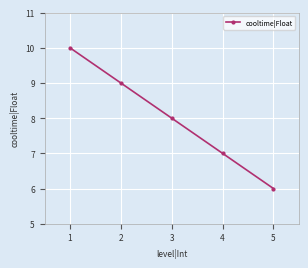

Where is the data nearest to the value 8?

3